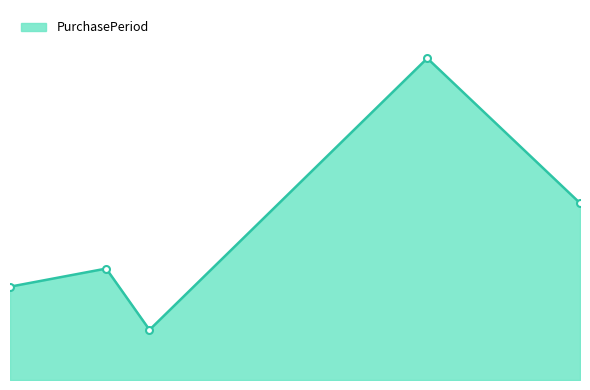

Does the chart have visible grid lines?

No